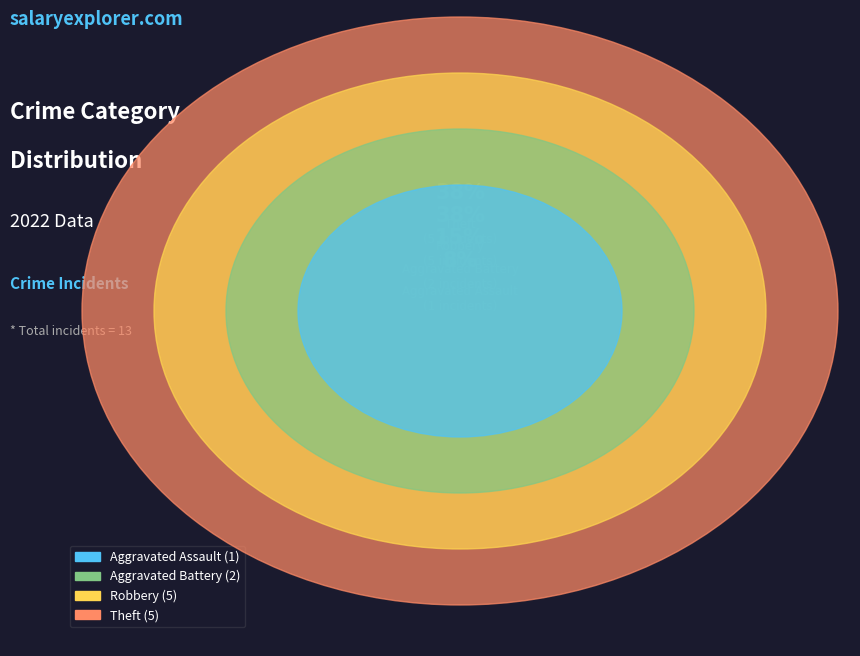

Combined, what portion of the pie is Aggravated Battery and Theft?

53.8%